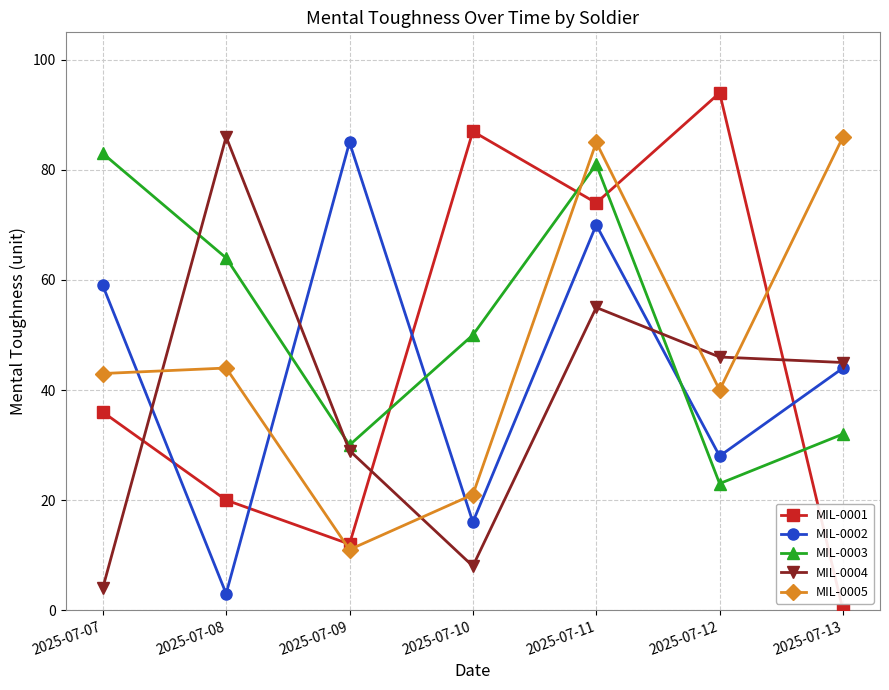

Where is MIL-0005 nearest to the value 48?

2025-07-08